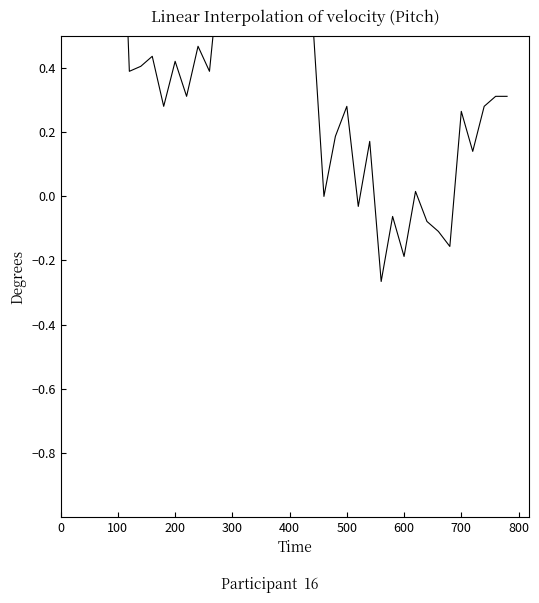

Is it true that the value at 39 is 0.3?

True